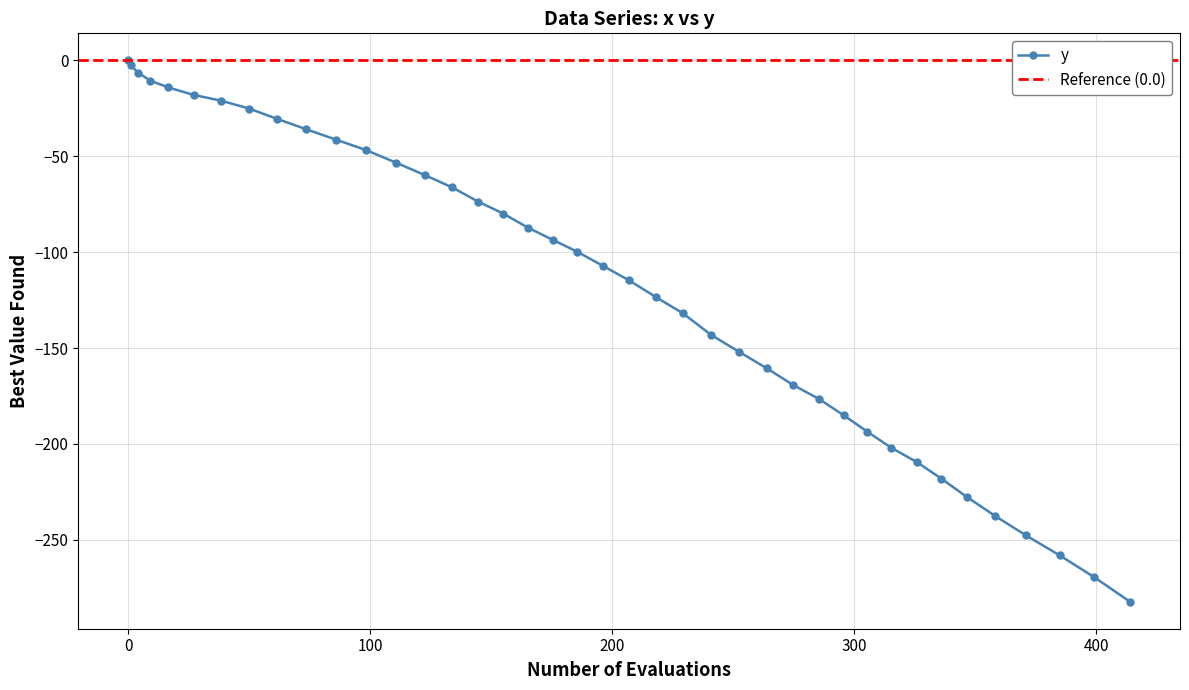

What is the value of the y point at the 3rd from the left?

-6.4